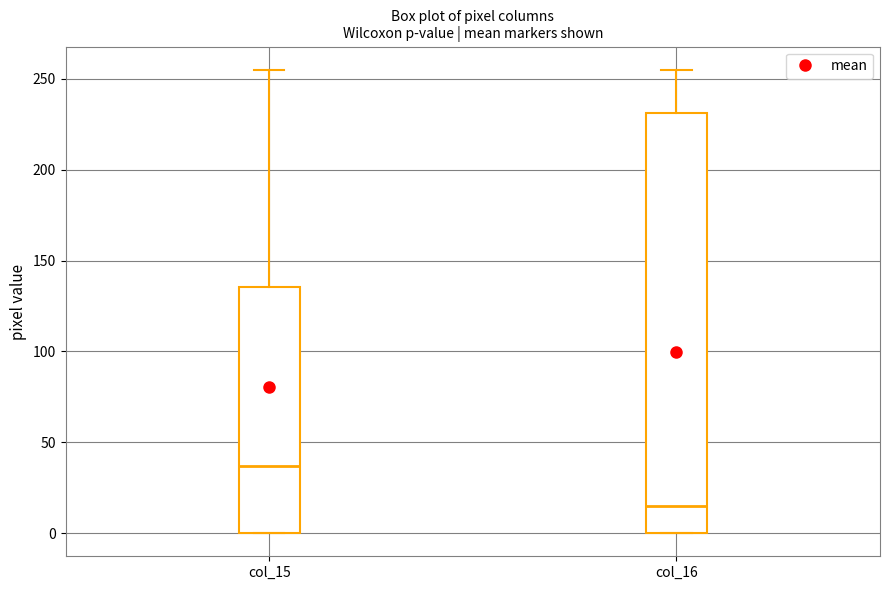

Reading left to right, transcribe this box plot: for each box, give where its median line is, the range the box spans, and where its two whiskers end, as read against the y-axis. The values are not printed on the chart, so give them approximately, as read against the axis.

col_15: median 35, box 0 to 135, whiskers 0 to 255
col_16: median 15, box 0 to 230, whiskers 0 to 255